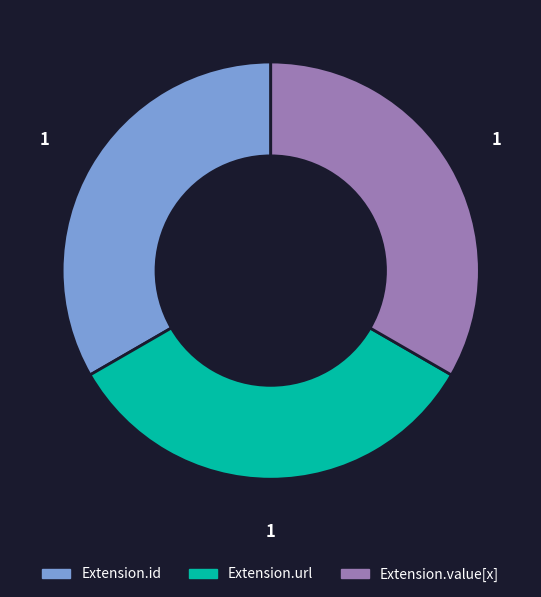

Is there any slice that represents more than half of the pie?

No